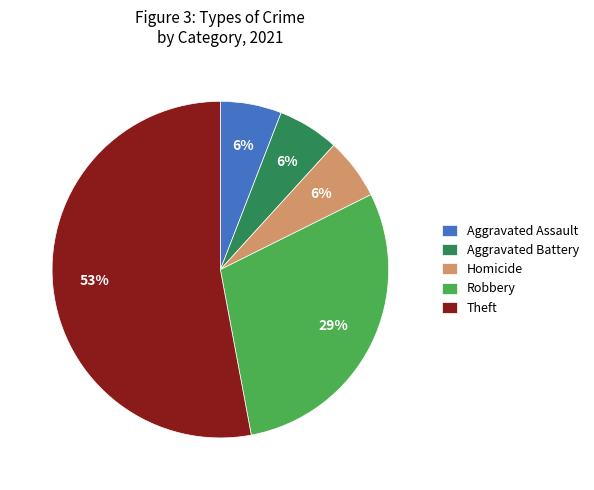

To the nearest percent, what is the average slice percentage?

20%